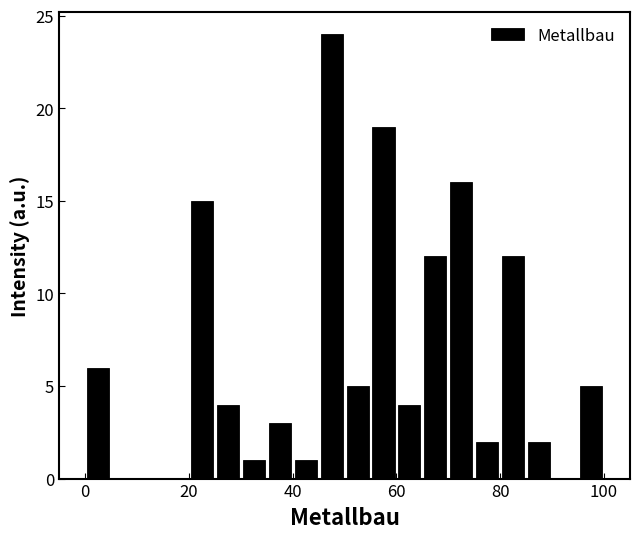

Around what value on the x-axis is the tallest bar? Give the approximate position of its centre, as read against the axis.

48